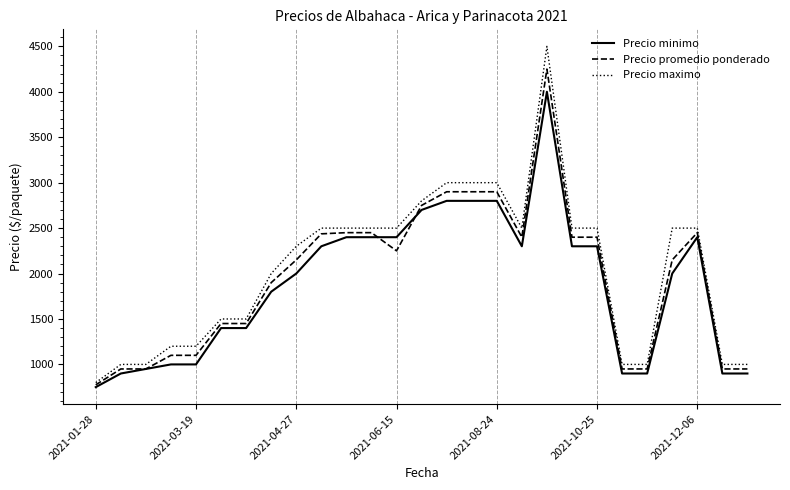

What is the smallest value displayed?

750